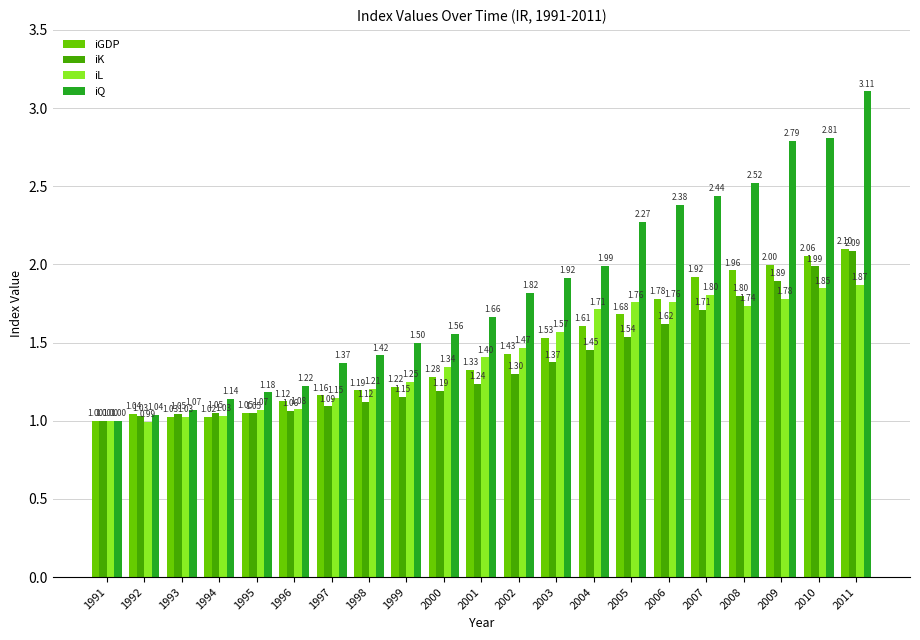

List the series in order of their peak value, lowest first.

iL, iK, iGDP, iQ